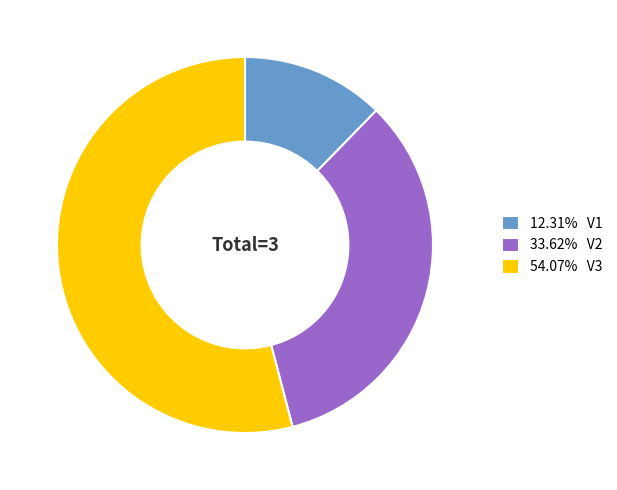

Is the sum of 12.31% V1 and 33.62% V2 greater than half?

No